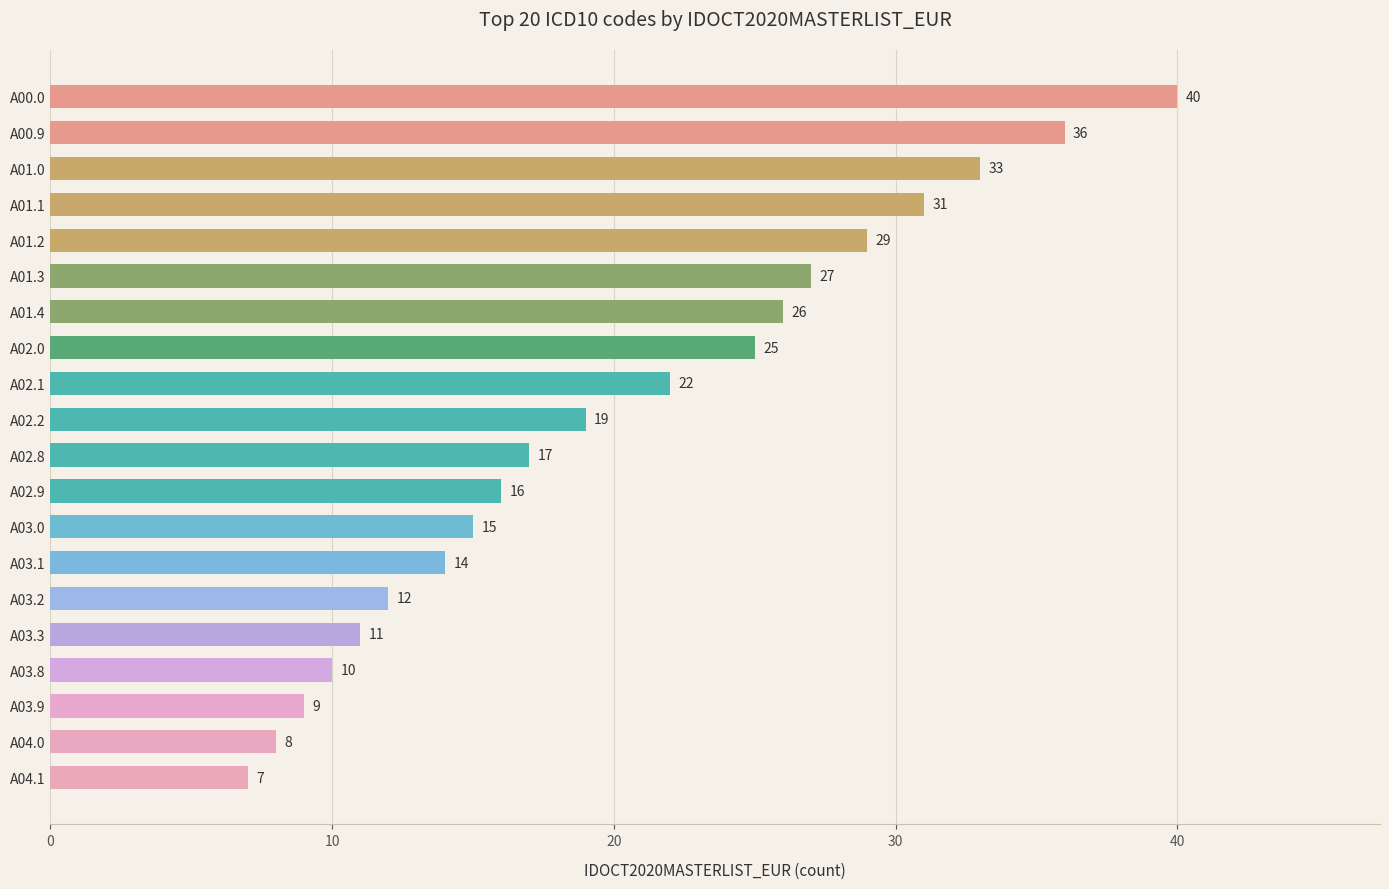

What is the smallest value displayed?

7